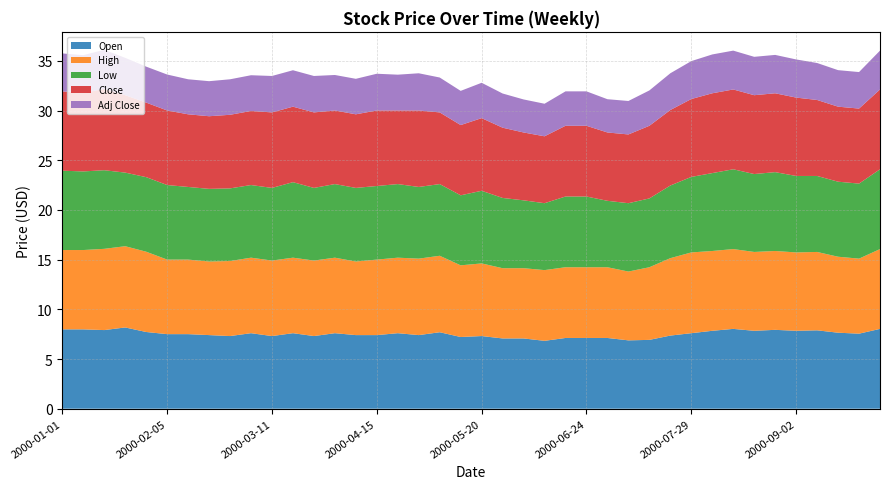

Reading right to left, transcribe all the data shown in this chart.

Open: 8.0	7.6	7.6	7.9	7.8	7.9	7.8	8.0	7.8	7.6	7.4	6.9	6.9	7.1	7.1	7.1	6.8	7.1	7.1	7.3	7.2	7.7	7.4	7.6	7.4	7.4	7.6	7.3	7.6	7.3	7.6	7.3	7.4	7.5	7.5	7.7	8.2	7.9	8.0	8.0
High: 8.0	7.6	7.6	7.9	7.9	7.9	7.9	8.0	8.0	8.1	7.8	7.3	6.9	7.1	7.1	7.1	7.1	7.1	7.1	7.3	7.2	7.7	7.7	7.6	7.6	7.4	7.6	7.6	7.6	7.6	7.6	7.6	7.4	7.5	7.5	8.1	8.2	8.2	8.0	8.0
Low: 8.0	7.6	7.6	7.6	7.7	7.9	7.8	8.0	7.8	7.6	7.3	6.9	6.9	6.7	7.1	7.1	6.7	6.8	7.1	7.3	7.0	7.2	7.2	7.4	7.4	7.4	7.4	7.3	7.6	7.3	7.3	7.3	7.3	7.3	7.5	7.5	7.4	7.9	7.9	8.0
Close: 8.0	7.6	7.6	7.6	7.9	7.9	7.9	8.0	8.0	7.8	7.6	7.3	6.9	6.9	7.1	7.1	6.7	6.8	7.1	7.3	7.1	7.2	7.7	7.4	7.6	7.4	7.4	7.6	7.6	7.6	7.5	7.4	7.3	7.3	7.5	7.5	7.8	8.2	7.9	8.0
Adj Close: 3.9	3.7	3.7	3.7	3.8	3.9	3.9	3.9	3.9	3.8	3.7	3.6	3.4	3.3	3.5	3.5	3.3	3.3	3.4	3.6	3.4	3.5	3.7	3.6	3.7	3.6	3.6	3.7	3.7	3.7	3.6	3.6	3.5	3.5	3.6	3.6	3.8	3.9	3.8	3.8